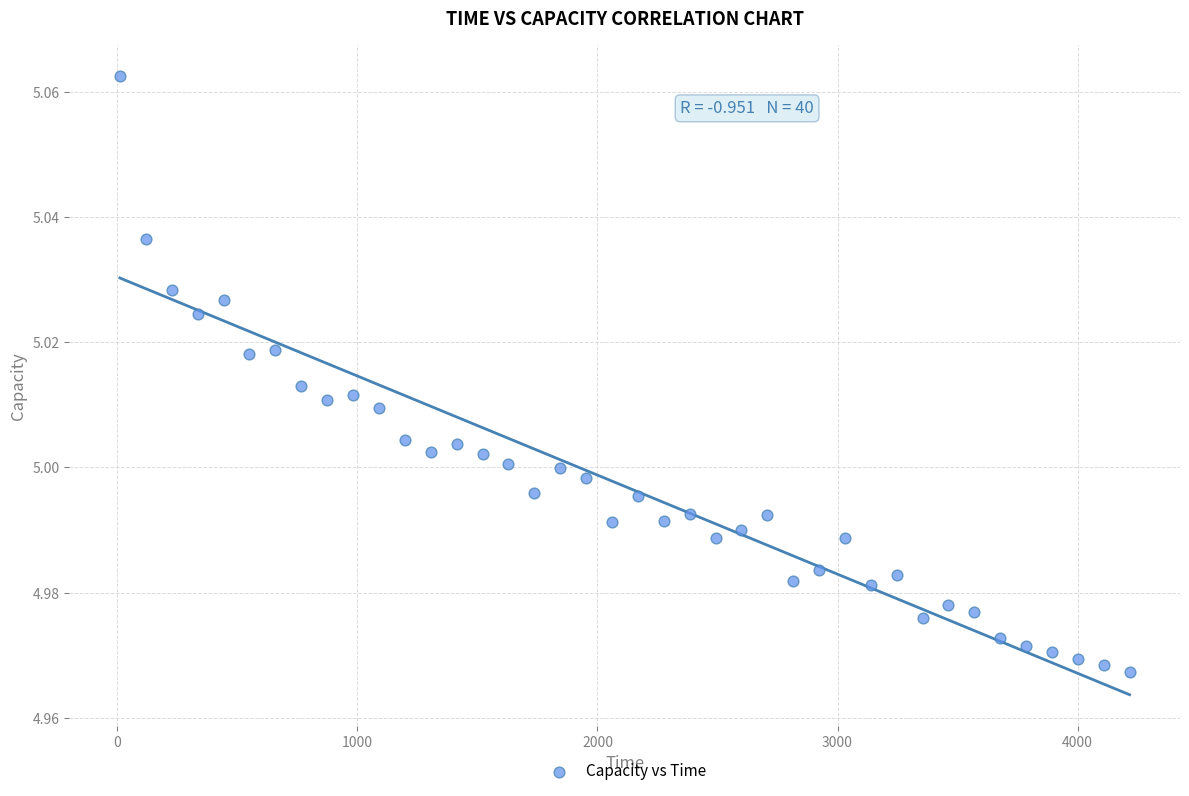

What is the range of X values (max minus min)?

4206.5